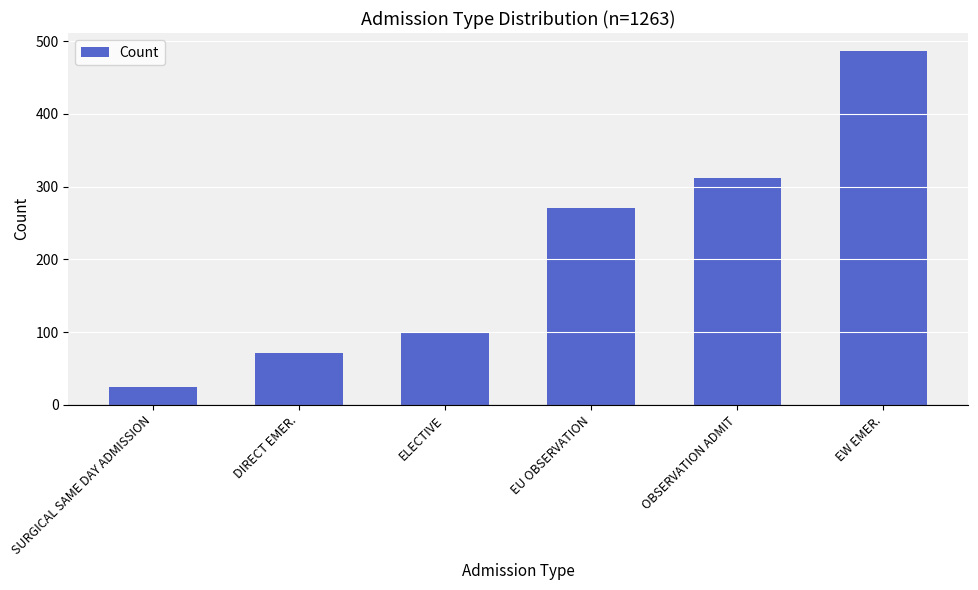

What is the smallest value displayed?

24